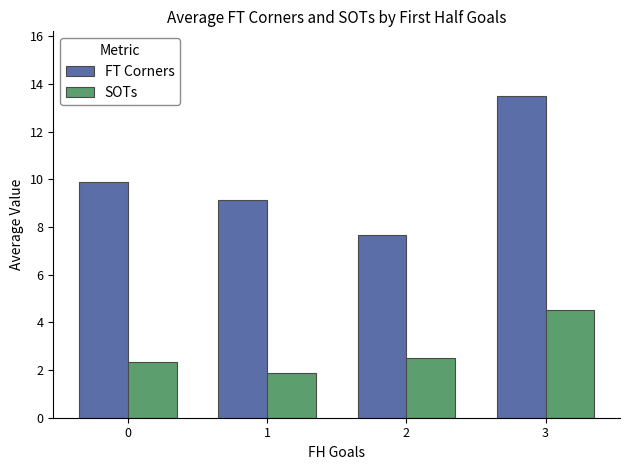

What is the value of the SOTs bar at the 2nd from the left?

1.9